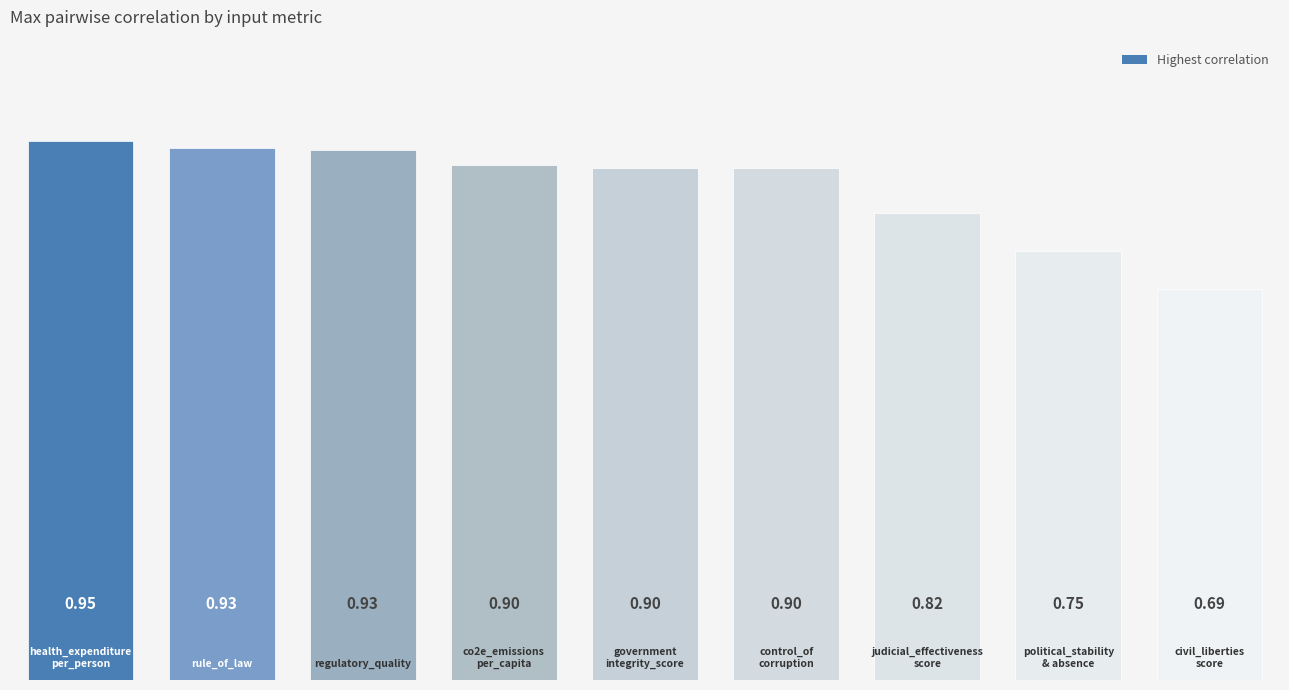

What is the difference between the maximum and minimum values?

0.3